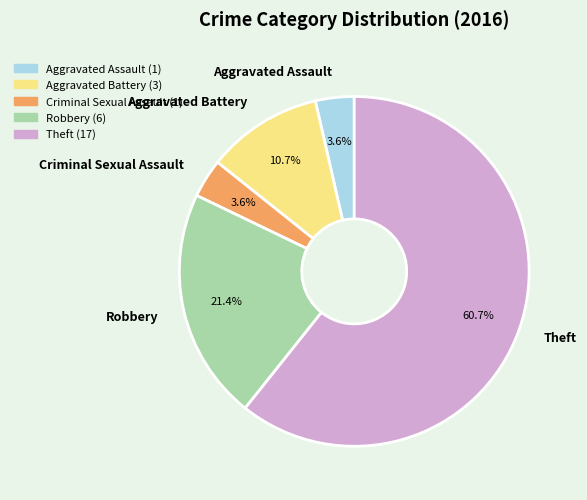

Which has a higher value, Aggravated Battery or Theft?

Theft